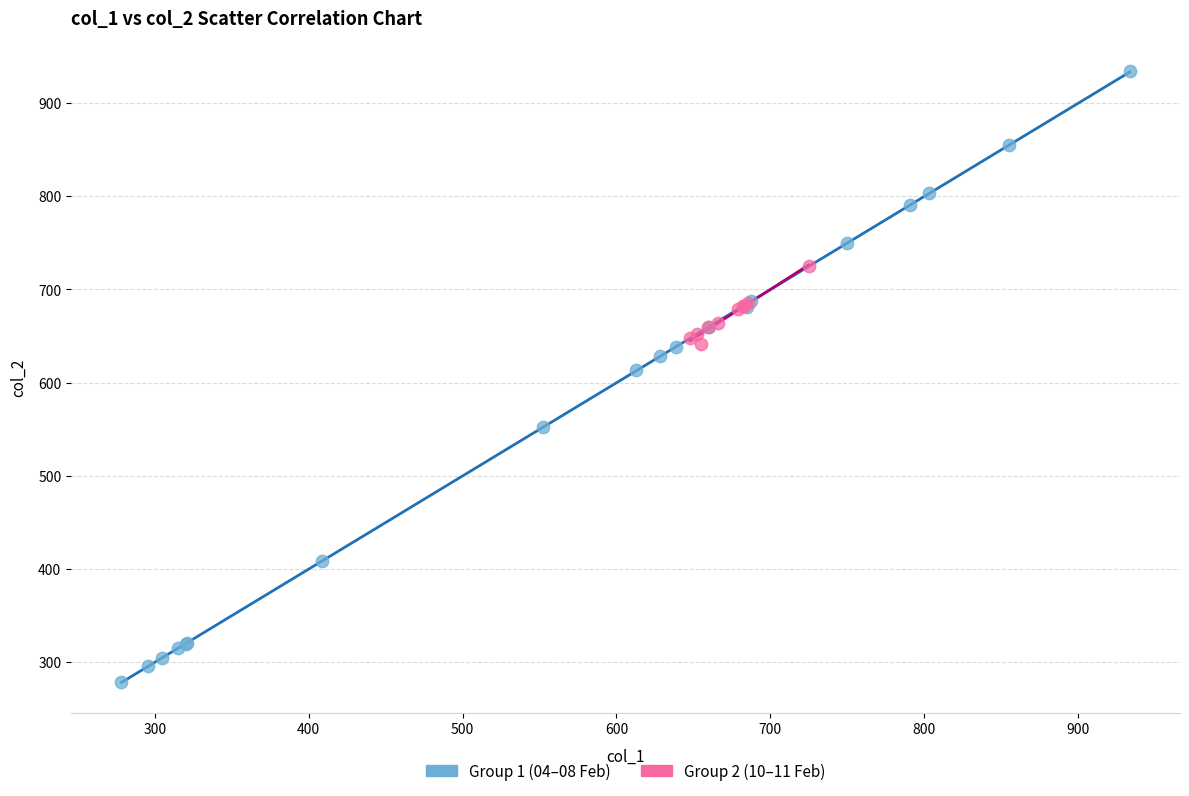

Which series reaches the minimum Y coordinate?

Group 1 (04–08 Feb)